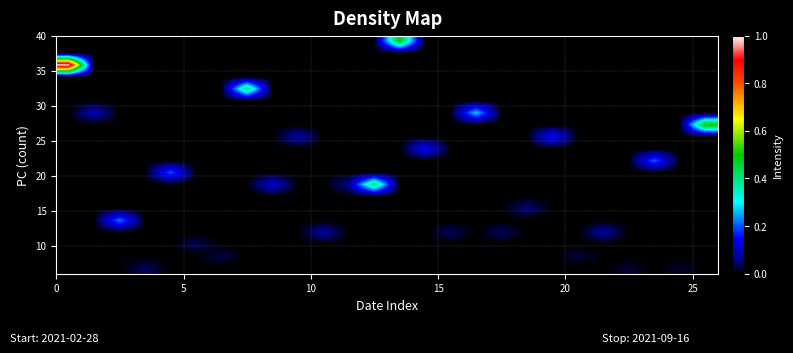

At how many categories does at least one series exceed 0?

26